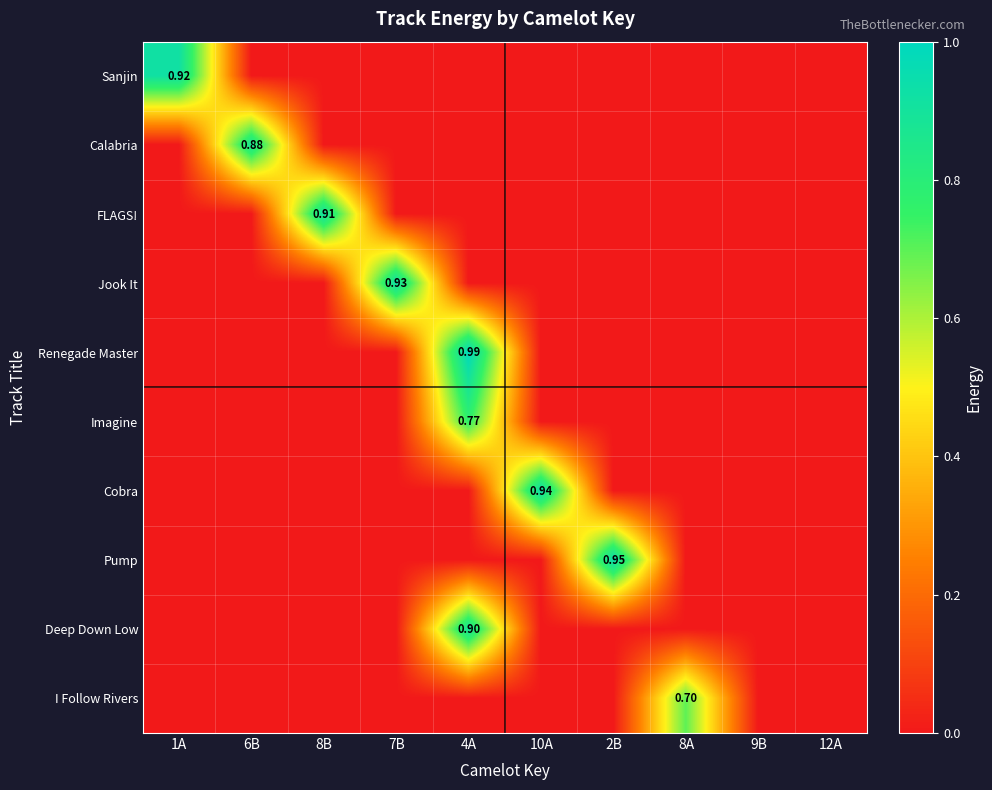

Count the number of data series in this chart.

10